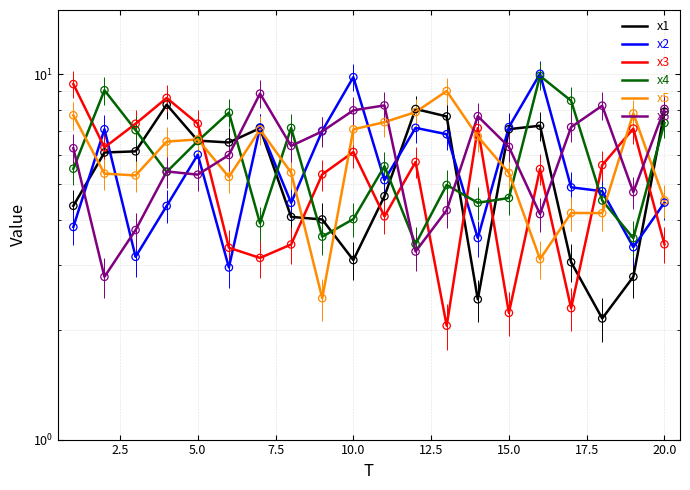

What are all the series names shown in the legend?

x1, x2, x3, x4, x5, x6